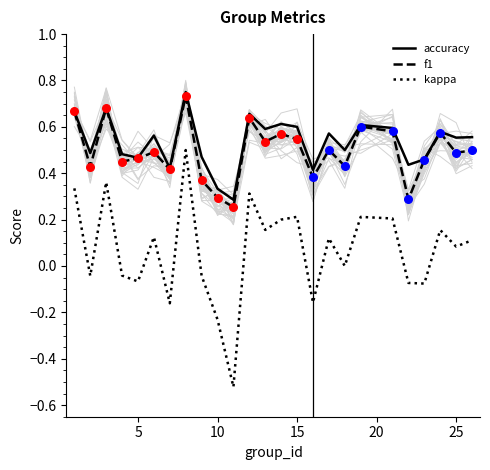

Which series contains the highest Y value?

accuracy